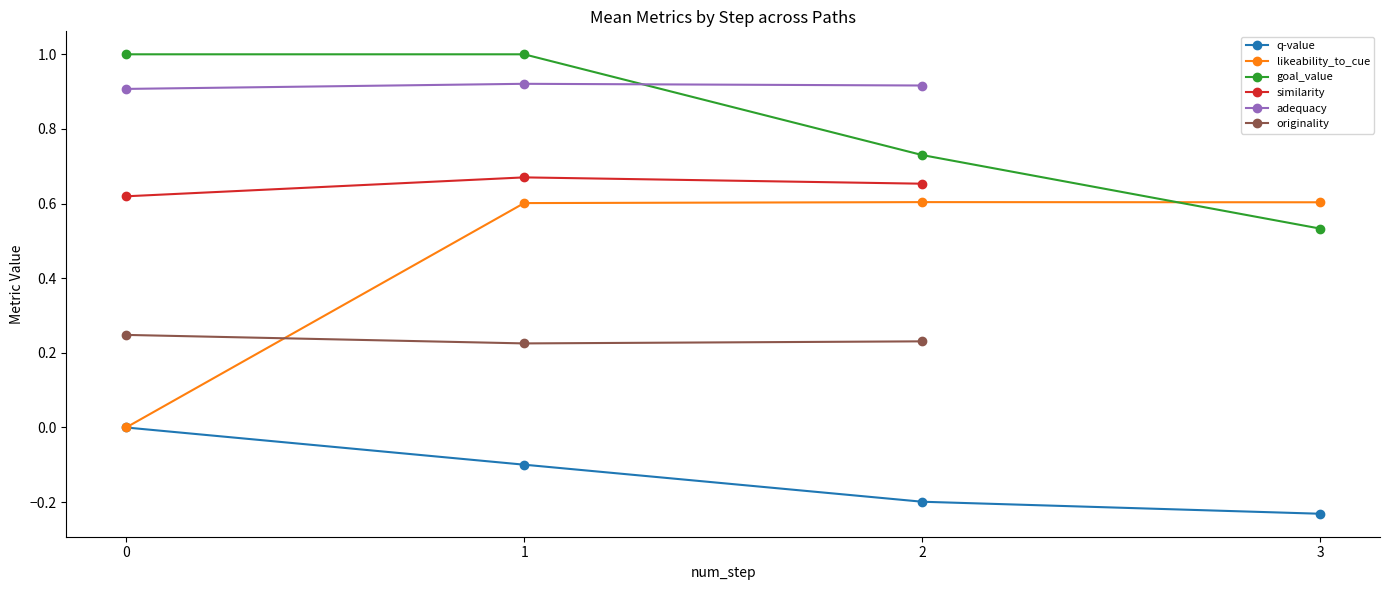

Is the value of adequacy at 0 greater than the value of goal_value at 2?

Yes